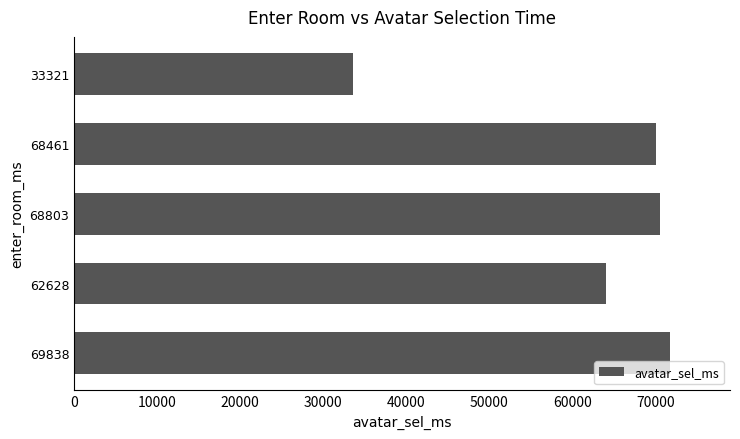

Count the number of data series in this chart.

1